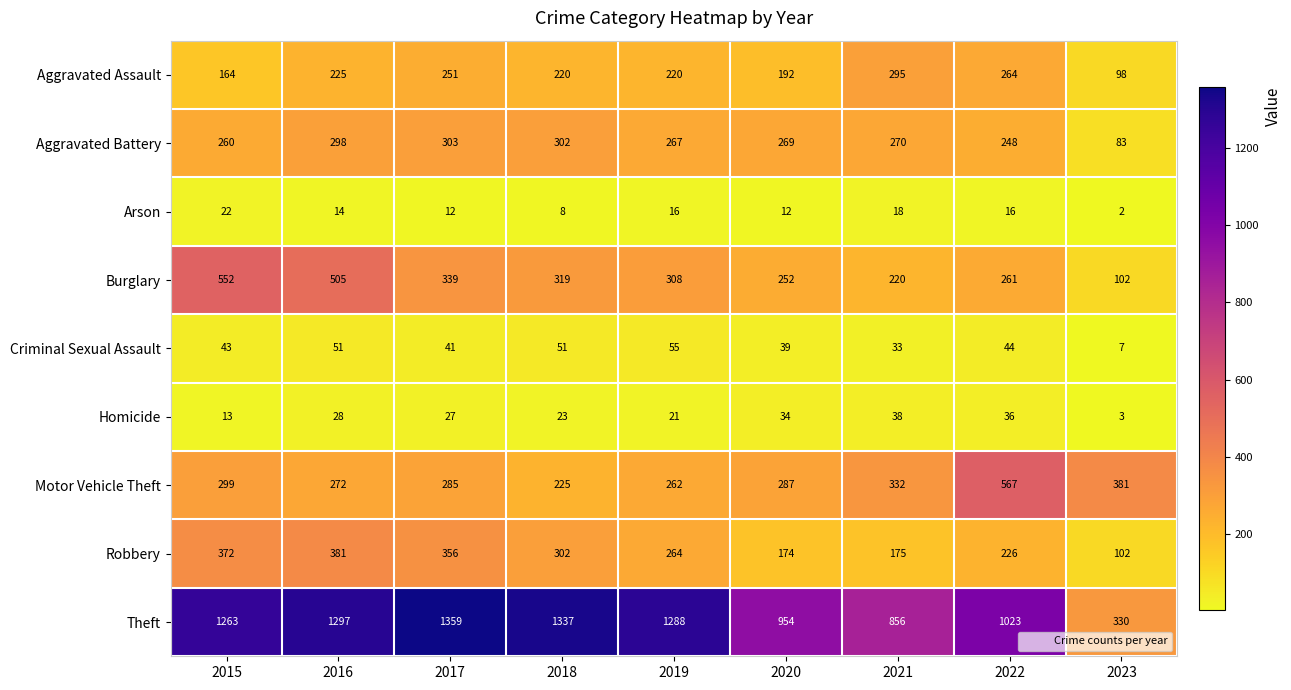

What is the maximum value shown in the chart?

1359